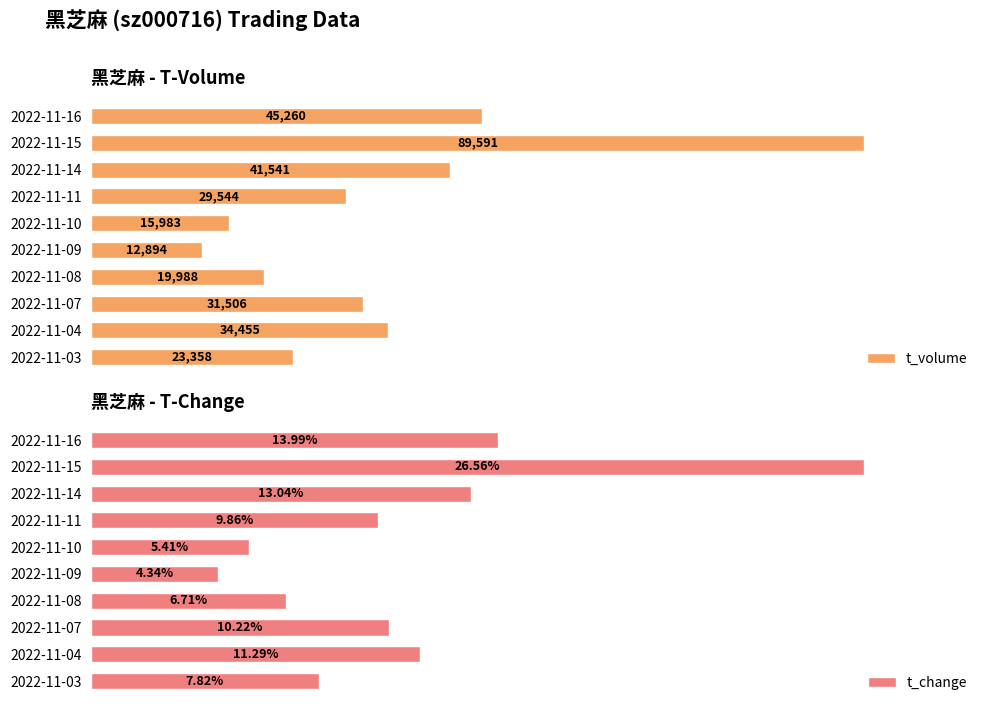

List the series in order of their peak value, lowest first.

t_volume, t_change